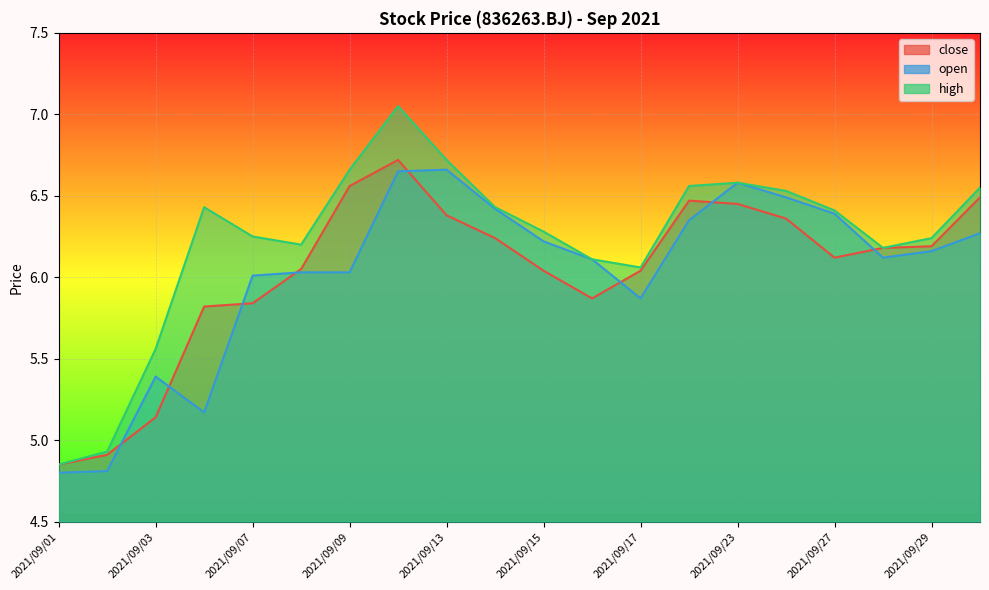

At which category does close reach its first local peak?

2021/09/10